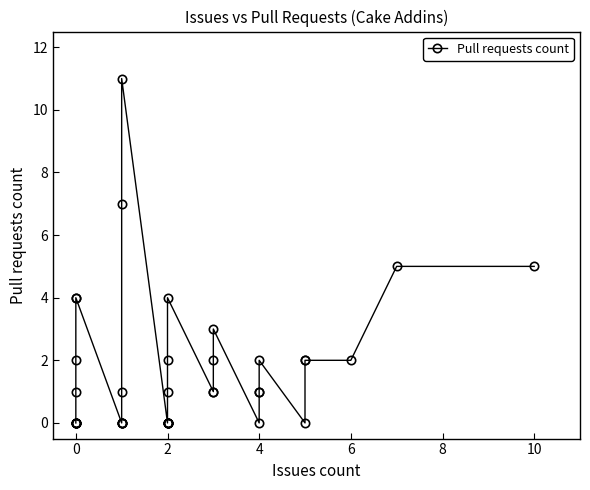

Is it true that the value at 14 is 0?

False